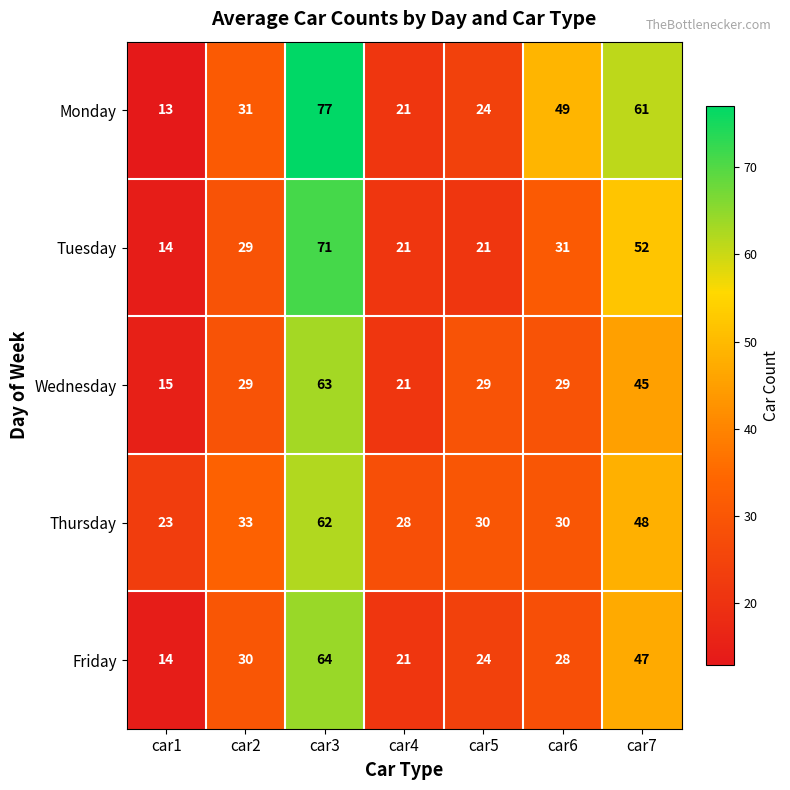

How many Wednesday values are between 21 and 45?

5